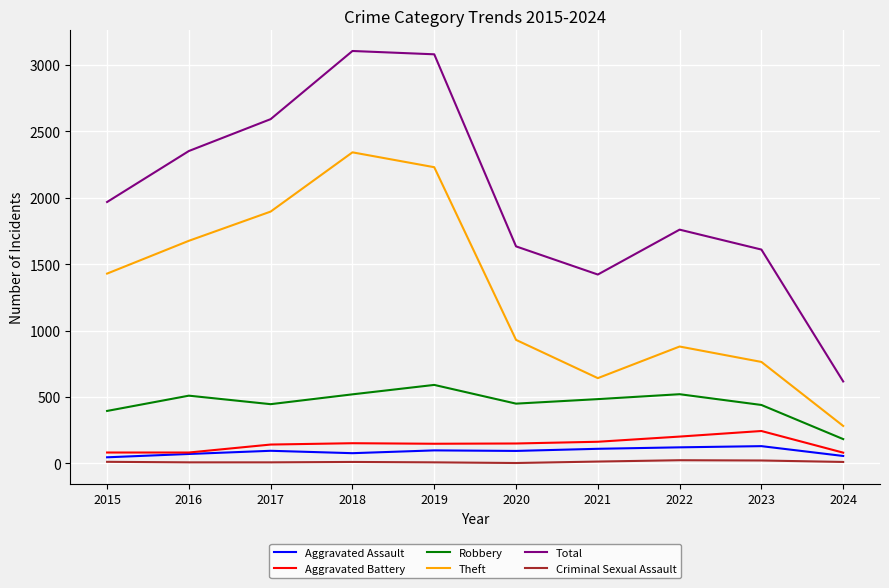

Which series has the largest total across all categories?

Total